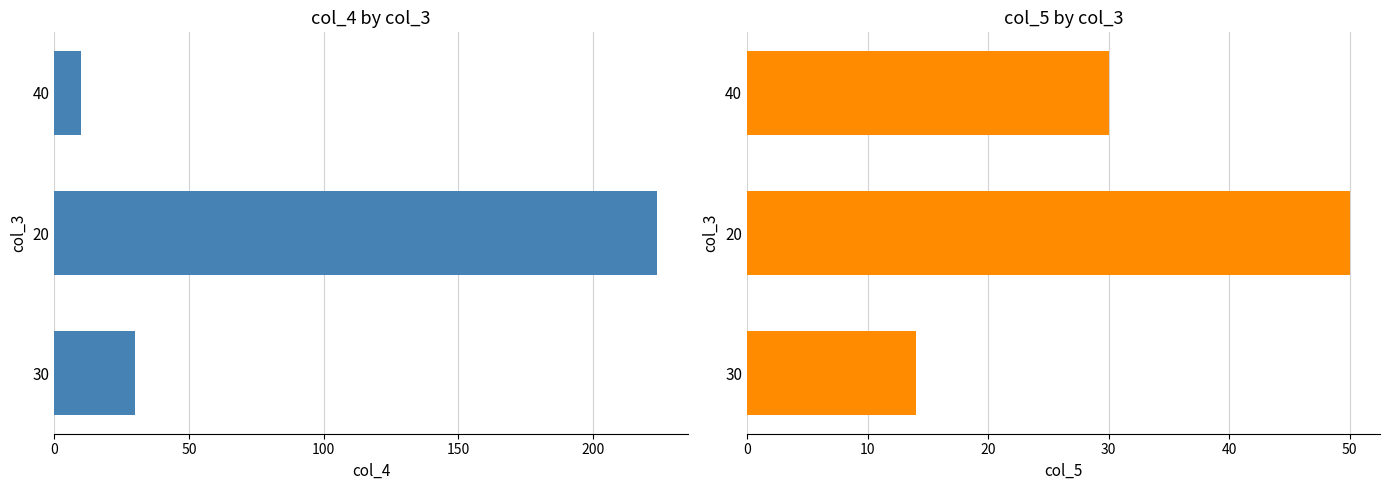

The col_4 series shows 148 at 20. True or false?

False